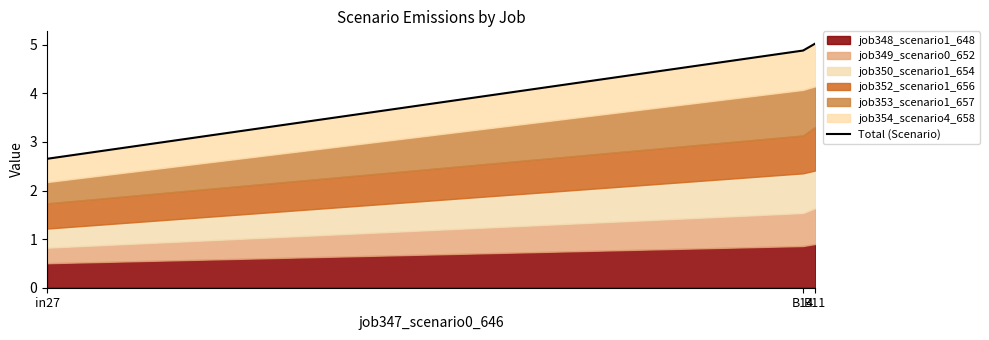

Does the chart have visible grid lines?

No